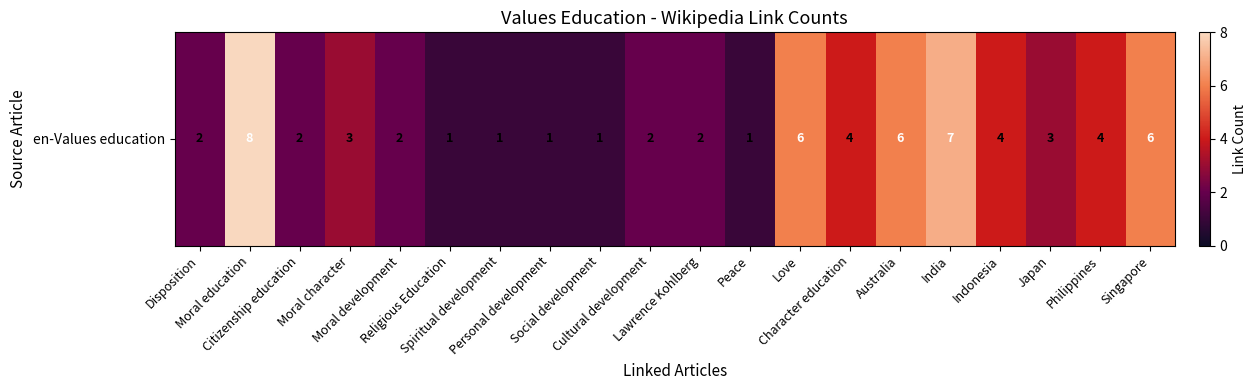

Rank the categories by value from lowest to highest.

Religious Education, Spiritual development, Personal development, Social development, Peace, Disposition, Citizenship education, Moral development, Cultural development, Lawrence Kohlberg, Moral character, Japan, Character education, Indonesia, Philippines, Love, Australia, Singapore, India, Moral education